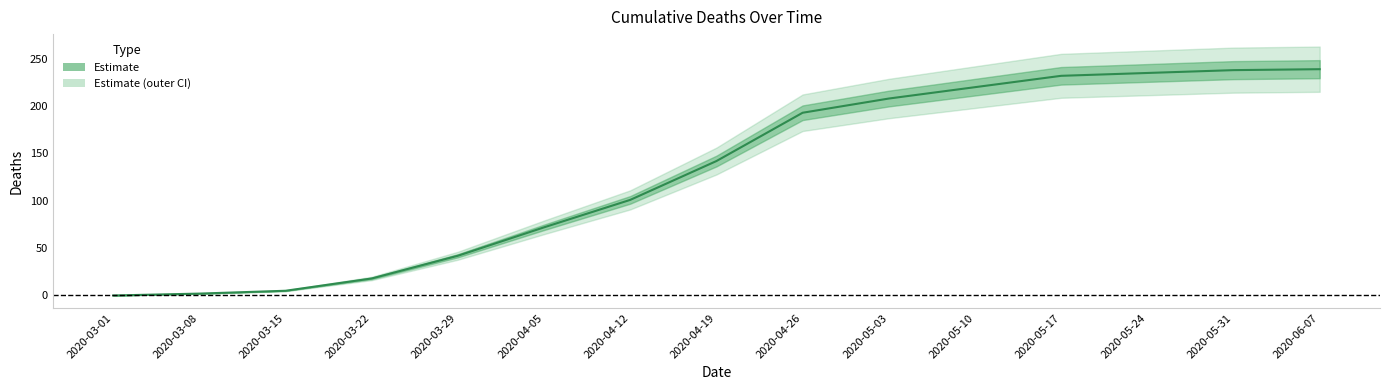

The chart shows a value of 75 at 2020-05-31. True or false?

False